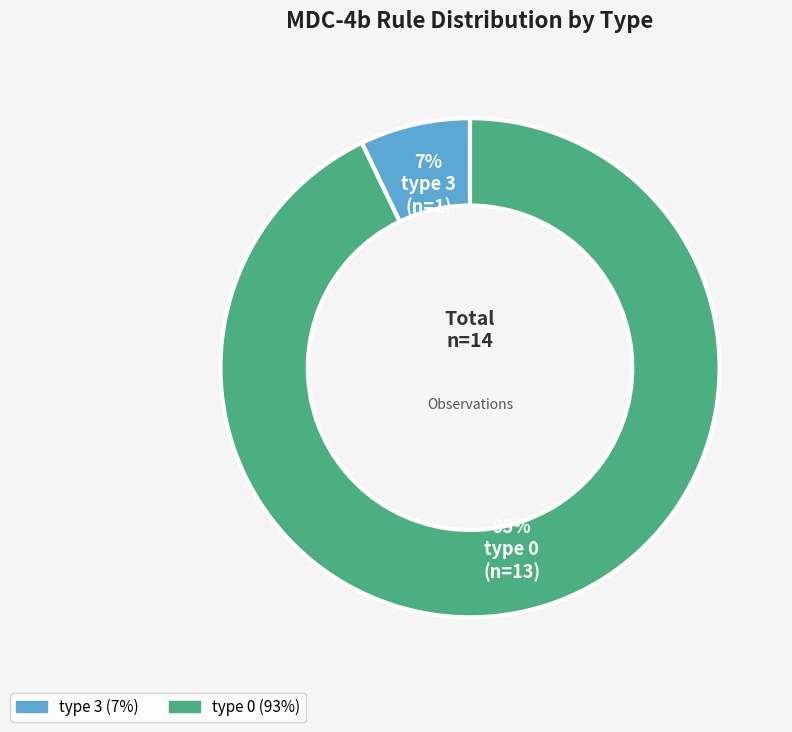

To the nearest percent, what is the difference between the type 0 and type 3 slice percentages?

86%